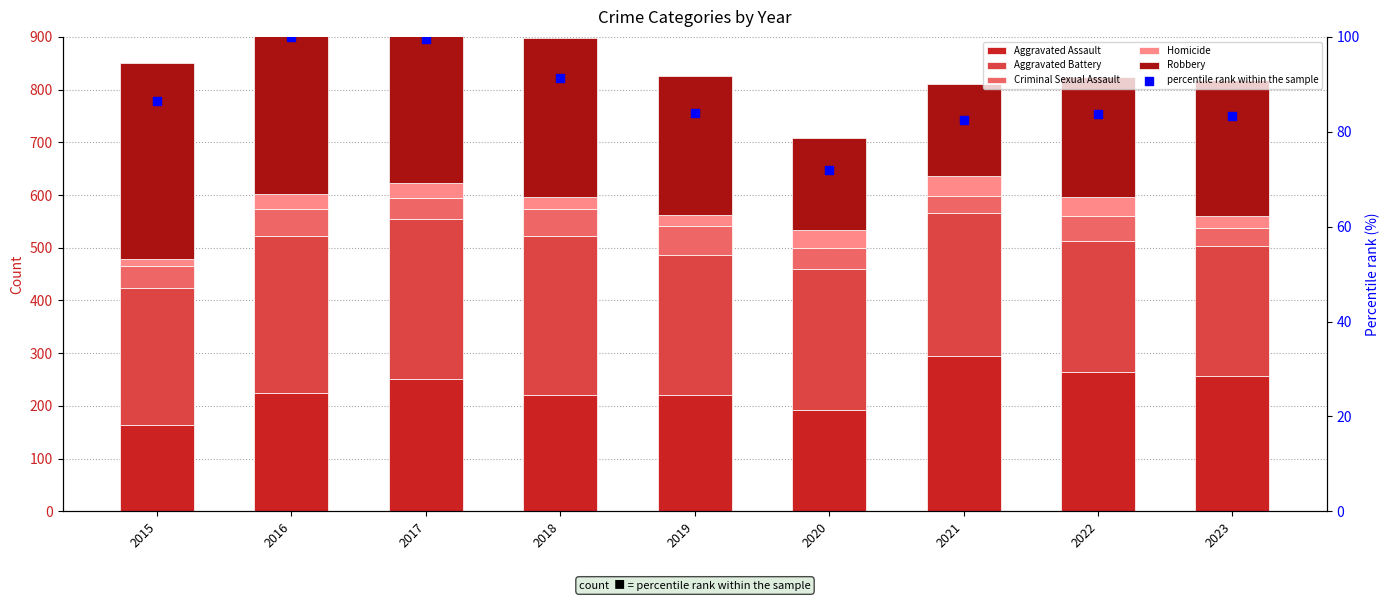

Which series reaches the maximum Y coordinate?

Robbery